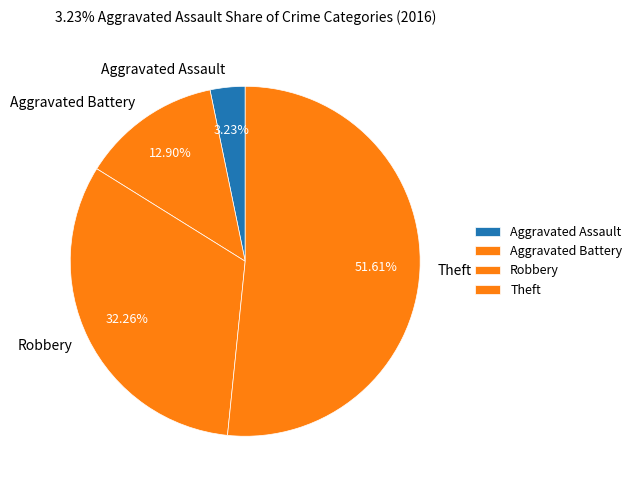

To the nearest percent, what portion does Aggravated Battery represent?

13%